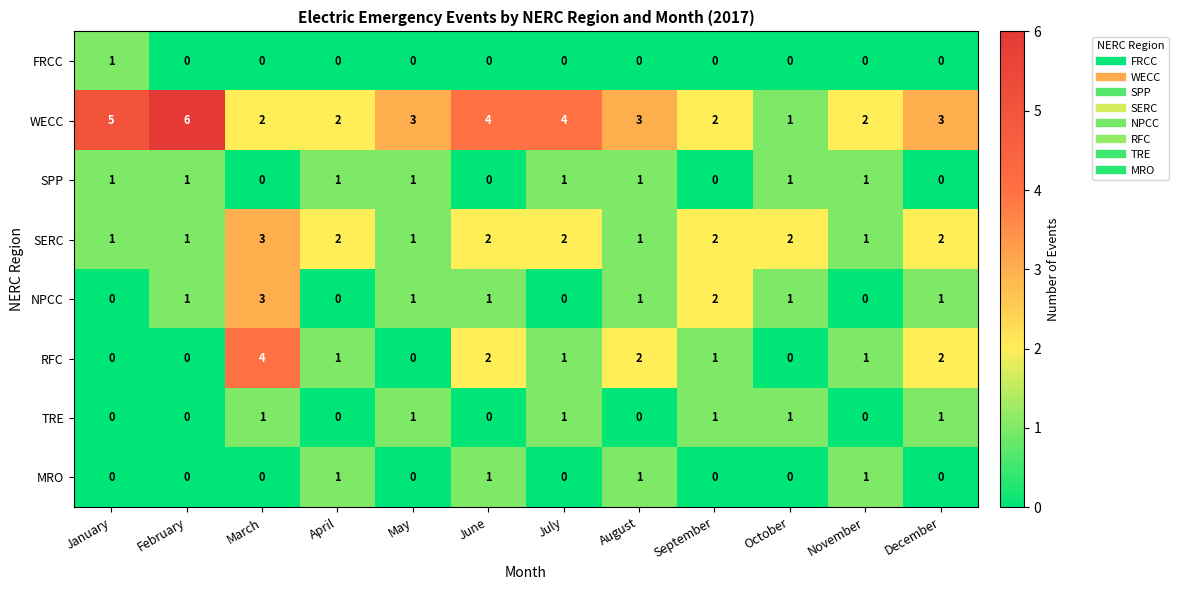

What is the maximum value shown in the chart?

6